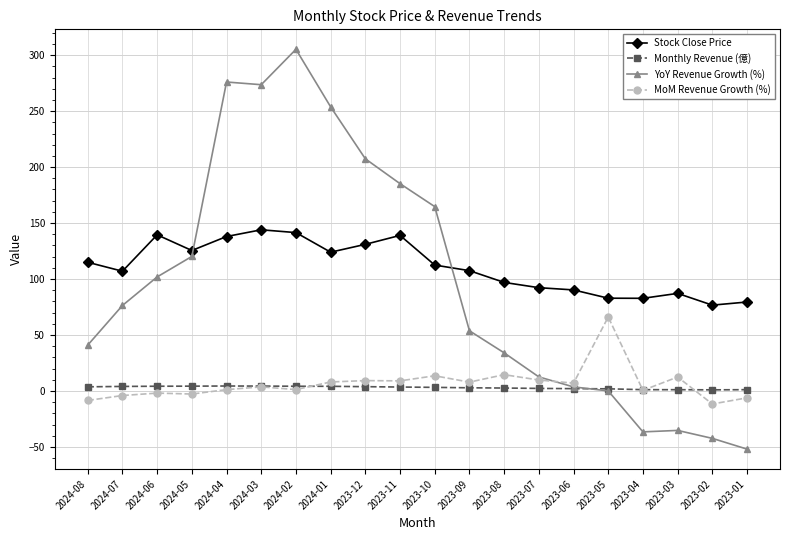

True or false: MoM Revenue Growth (%) has more than 1 interior local peaks.

True